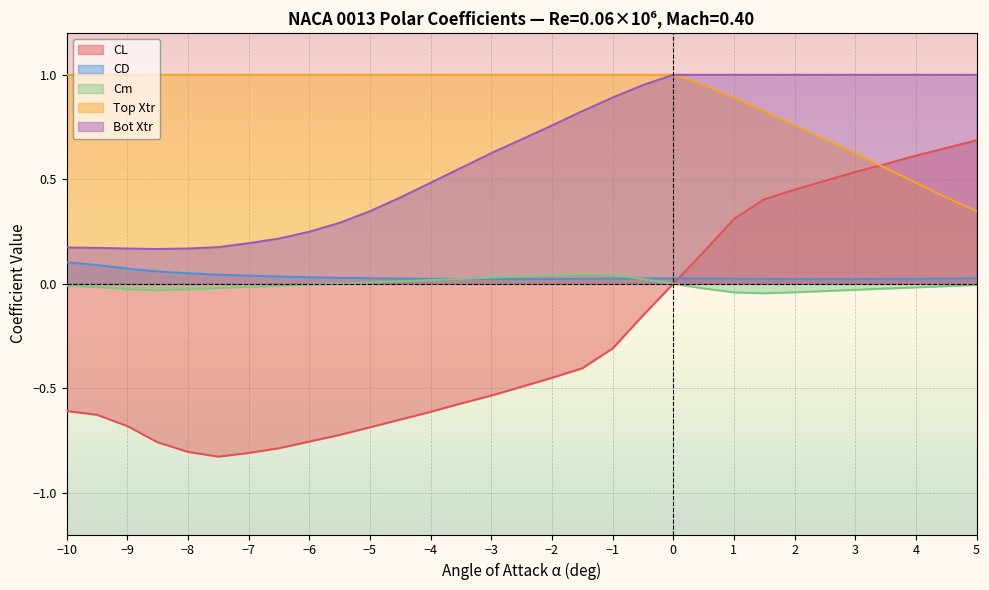

What are all the series names shown in the legend?

CL, CD, Cm, Top Xtr, Bot Xtr